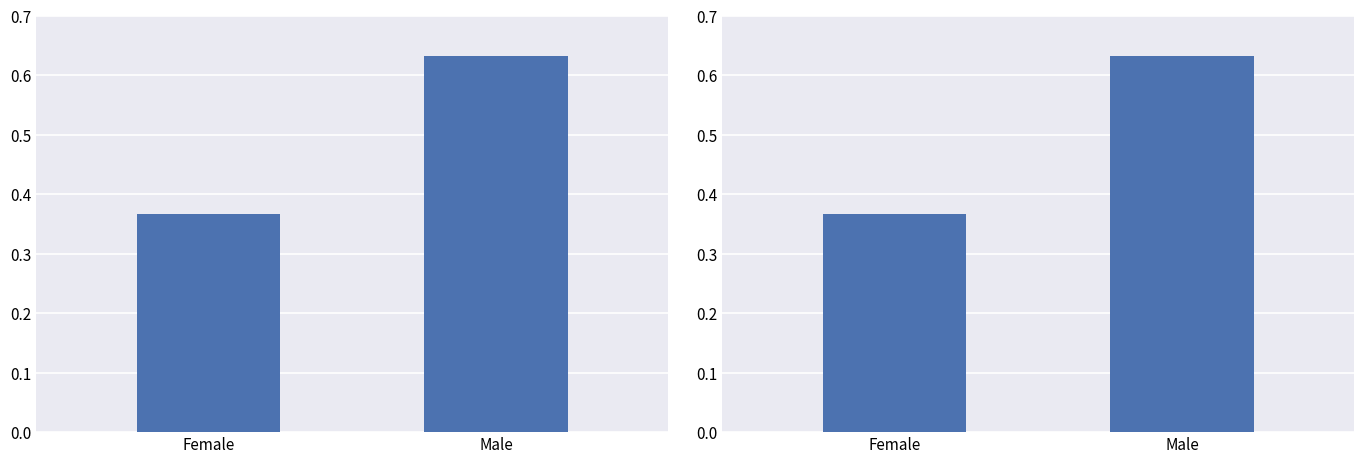

What is the maximum value shown in the chart?

0.6